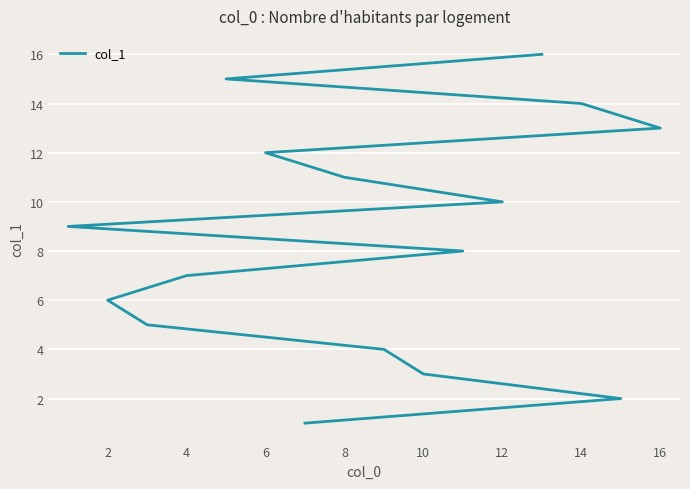

How many lines are shown in the chart?

1